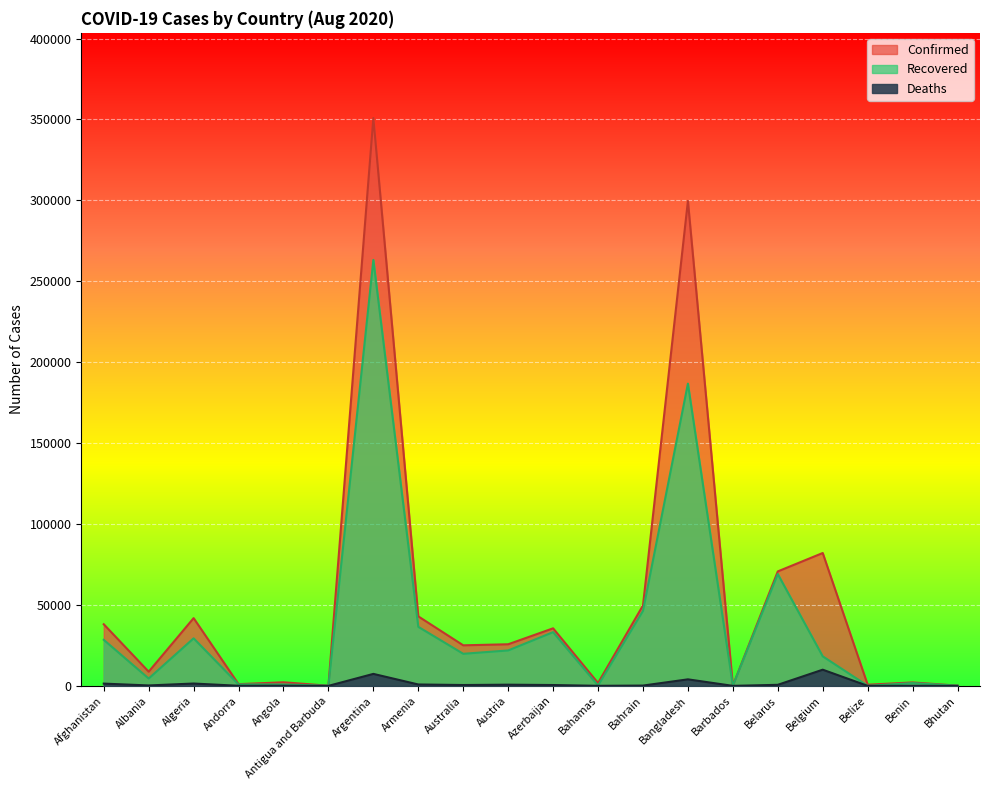

Where does the Deaths series first go above 521?

Afghanistan